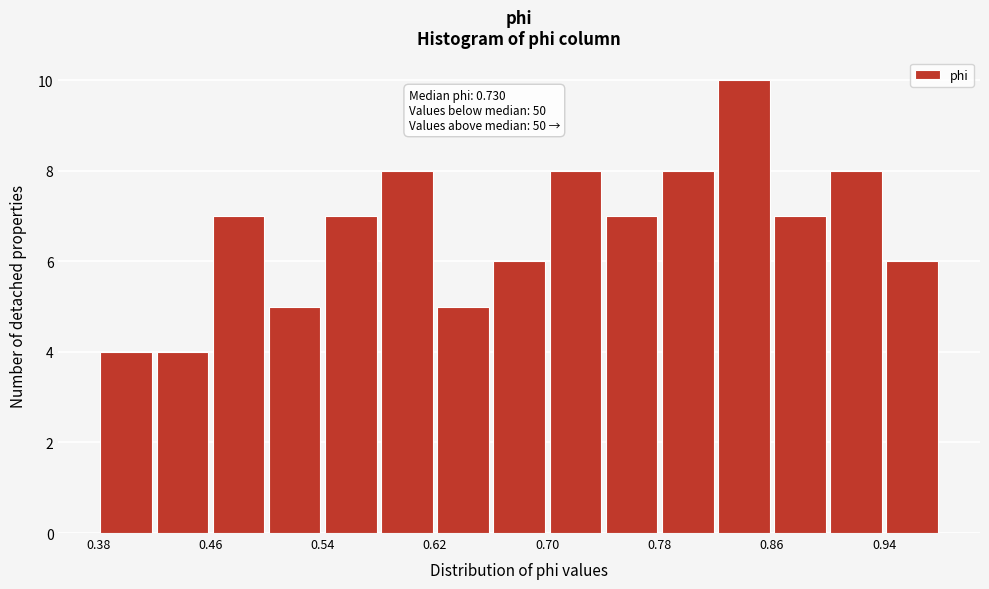

Read against the x-axis, roughly where is the centre of the tallest bar?

0.84